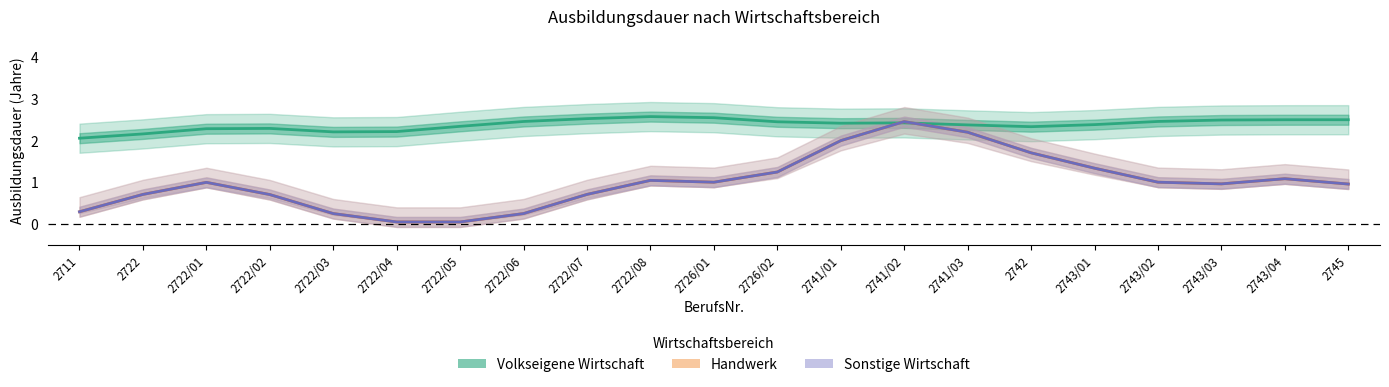

How many lines are shown in the chart?

3